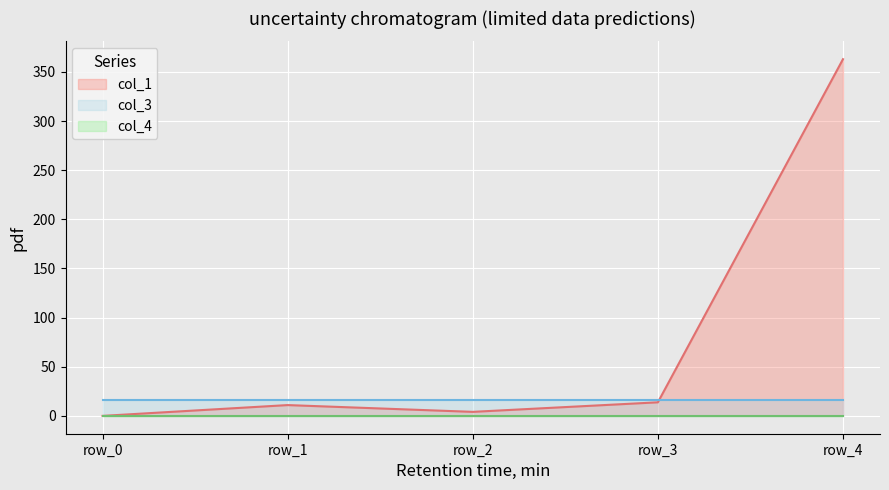

What are all the series names shown in the legend?

col_1, col_3, col_4